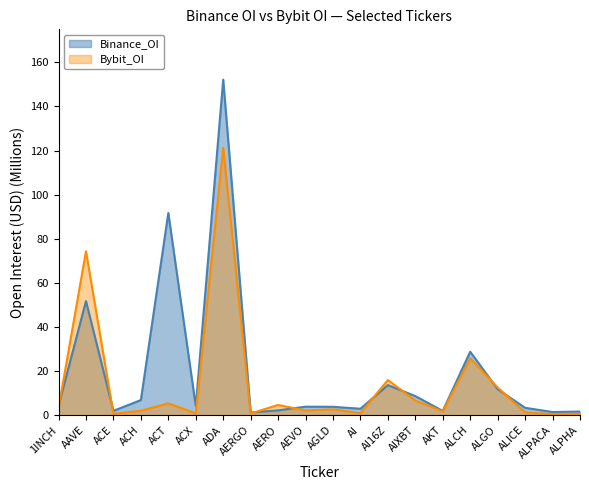

What are all the series names shown in the legend?

Binance_OI, Bybit_OI